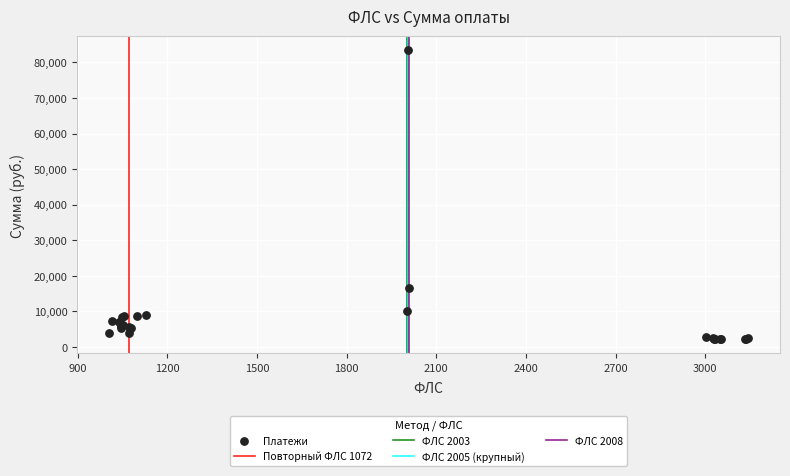

What Y value in the scatter plot is closest to 42763?

16398.4